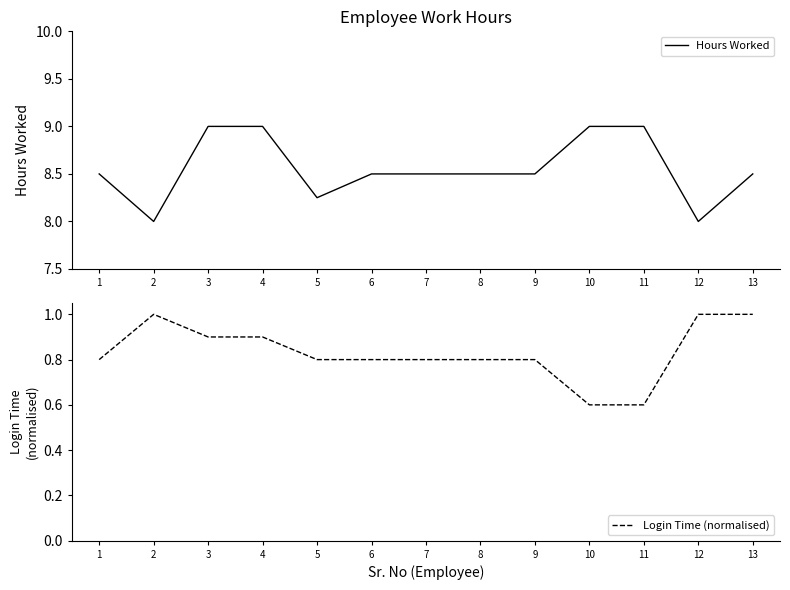

Reading right to left, transcribe all the data shown in this chart.

Hours Worked: 8.5	8.0	9.0	9.0	8.5	8.5	8.5	8.5	8.2	9.0	9.0	8.0	8.5
Login Time (normalised): 1.0	1.0	0.6	0.6	0.8	0.8	0.8	0.8	0.8	0.9	0.9	1.0	0.8